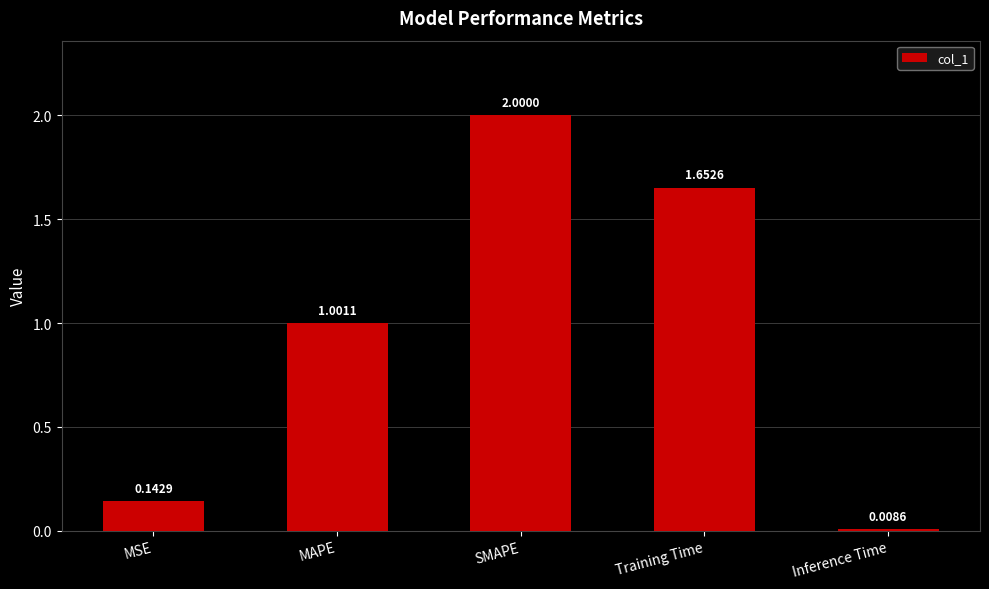

Which label corresponds to the smallest value in the chart?

Inference Time